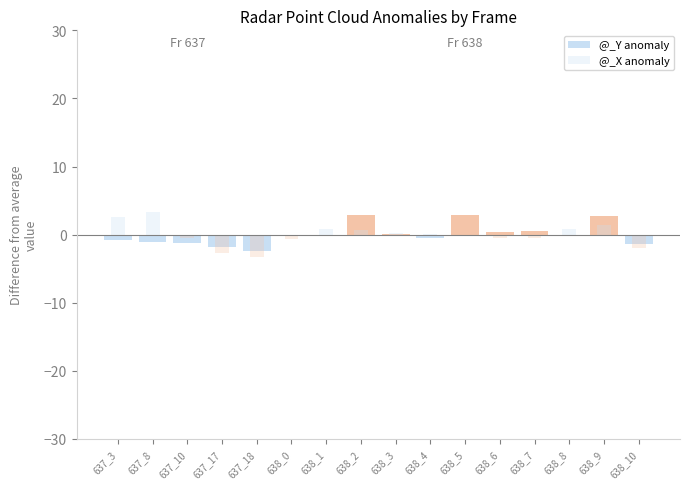

What is the label of the 14th bar from the left?

638_8